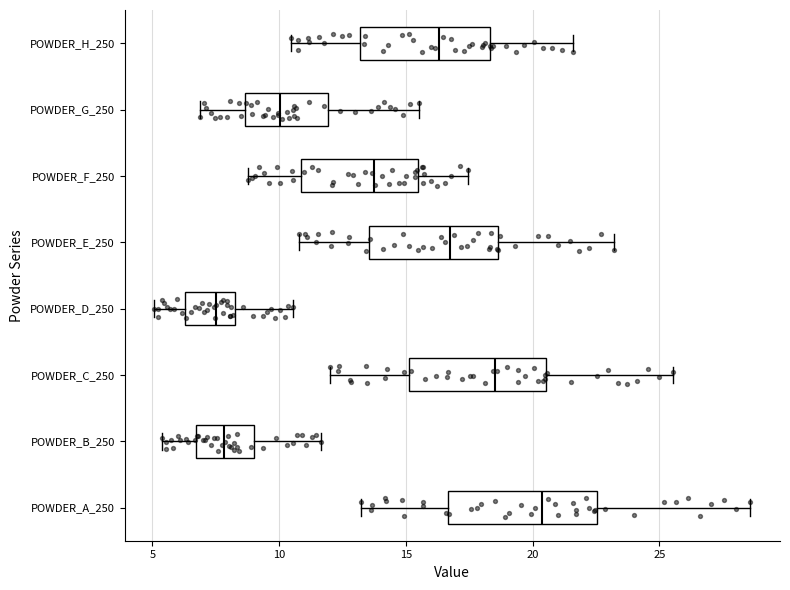

Reading bottom to top, transcribe this box plot: for each box, give where its median line is, the range the box spans, and where its two whiskers end, as read against the x-axis. The values are not printed on the chart, so give them approximately, as read against the axis.

POWDER_A_250: median 20.5, box 16.5 to 22.5, whiskers 13.0 to 28.5
POWDER_B_250: median 8.0, box 6.5 to 9.0, whiskers 5.5 to 11.5
POWDER_C_250: median 18.5, box 15.0 to 20.5, whiskers 12.0 to 25.5
POWDER_D_250: median 7.5, box 6.5 to 8.5, whiskers 5.0 to 10.5
POWDER_E_250: median 16.5, box 13.5 to 18.5, whiskers 11.0 to 23.0
POWDER_F_250: median 13.5, box 11.0 to 15.5, whiskers 9.0 to 17.5
POWDER_G_250: median 10.0, box 8.5 to 12.0, whiskers 7.0 to 15.5
POWDER_H_250: median 16.5, box 13.0 to 18.5, whiskers 10.5 to 21.5